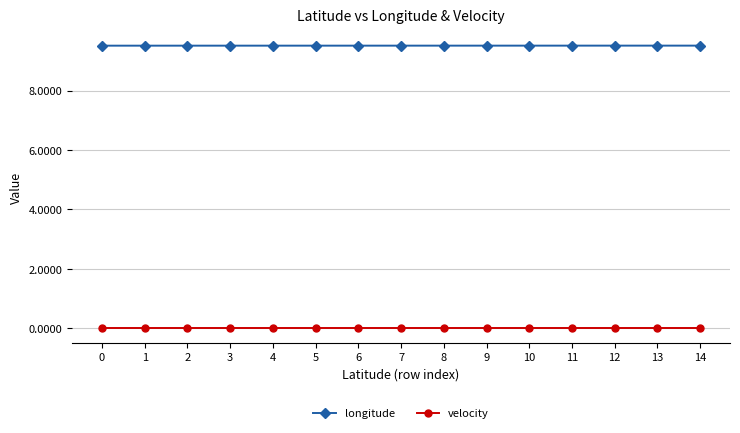

What is the difference between the highest and lowest values at 7?

9.5